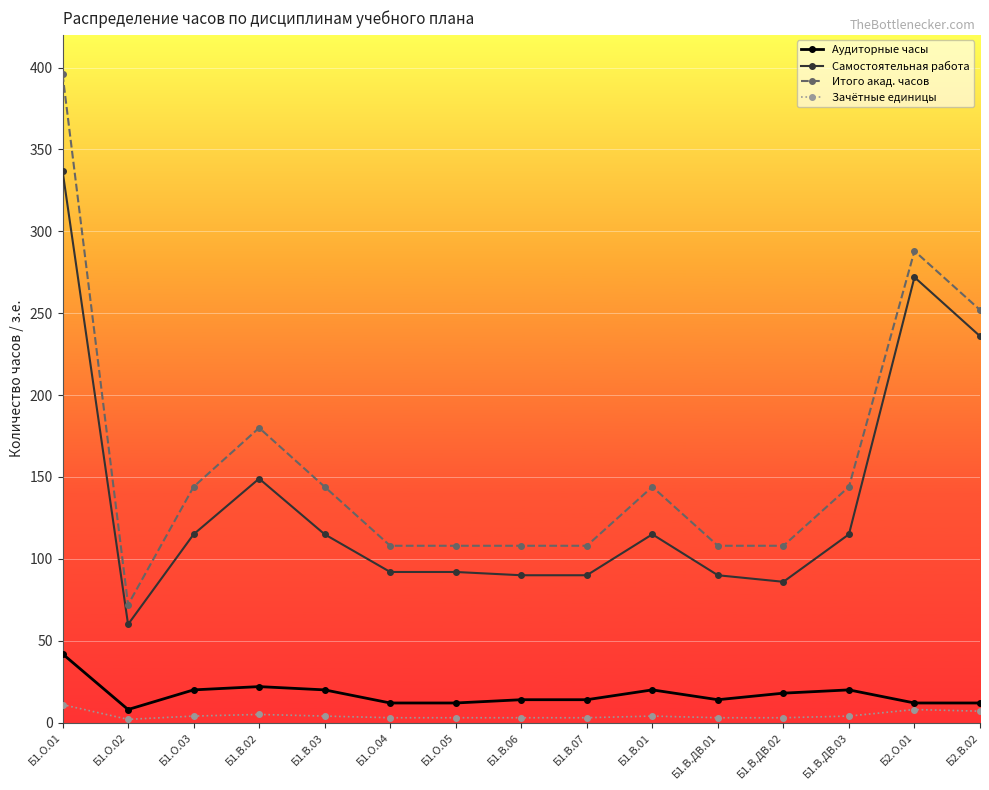

List the series in order of their peak value, lowest first.

Зачётные единицы, Аудиторные часы, Самостоятельная работа, Итого акад. часов